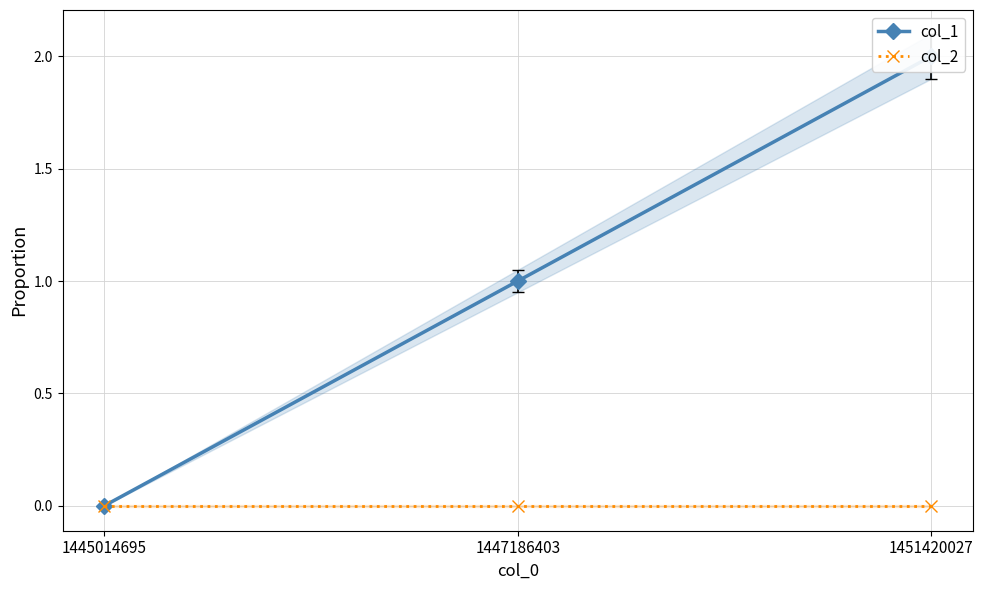

What is the difference between the col_1 values at 1447186403 and 1451420027?

1